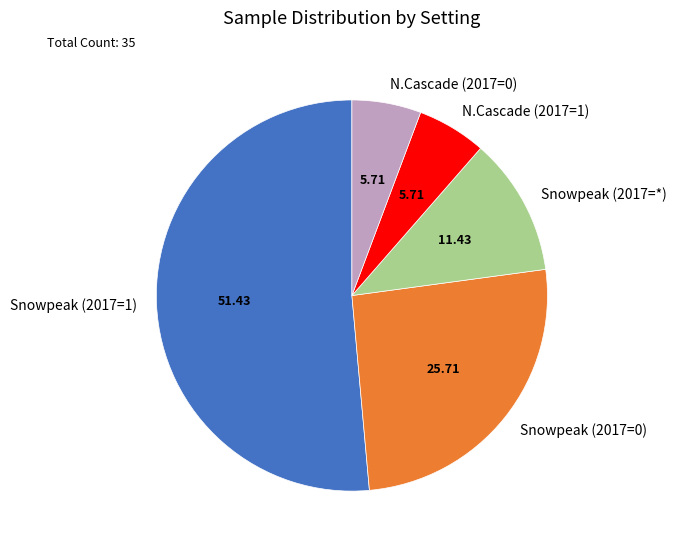

Does Snowpeak (2017=1) represent more than half of the total?

Yes